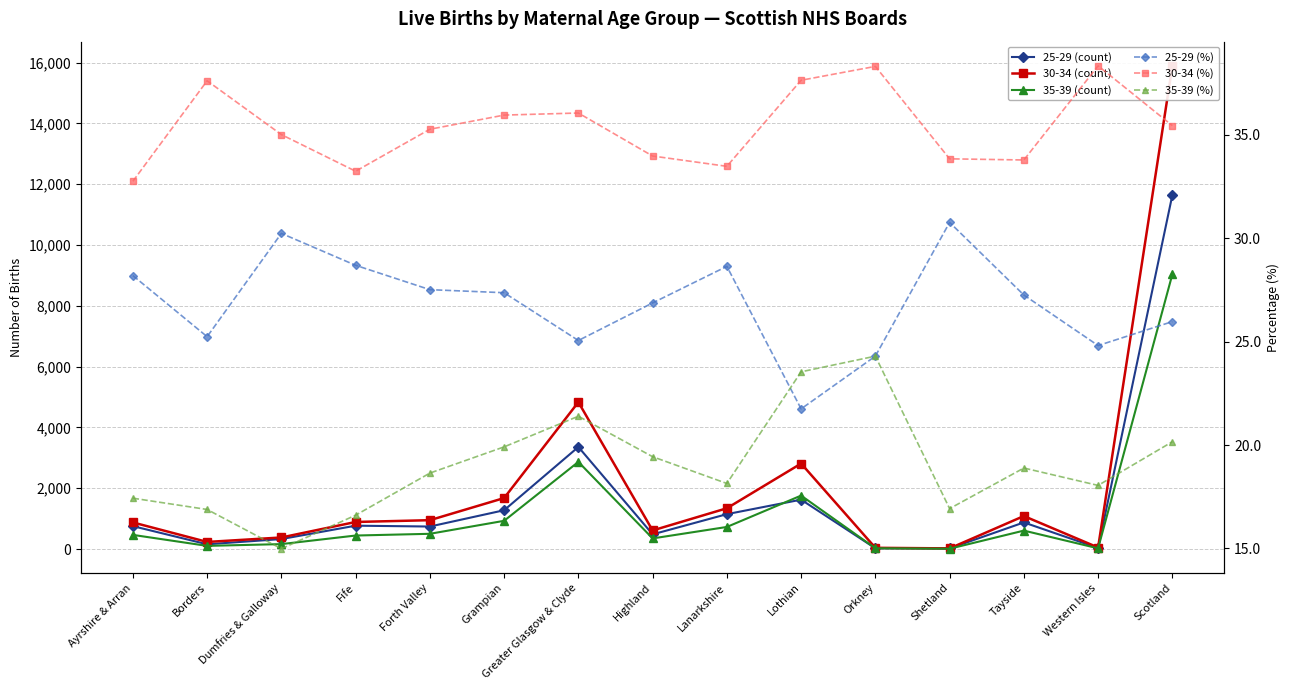

Is this an area chart (filled region under the line)?

No